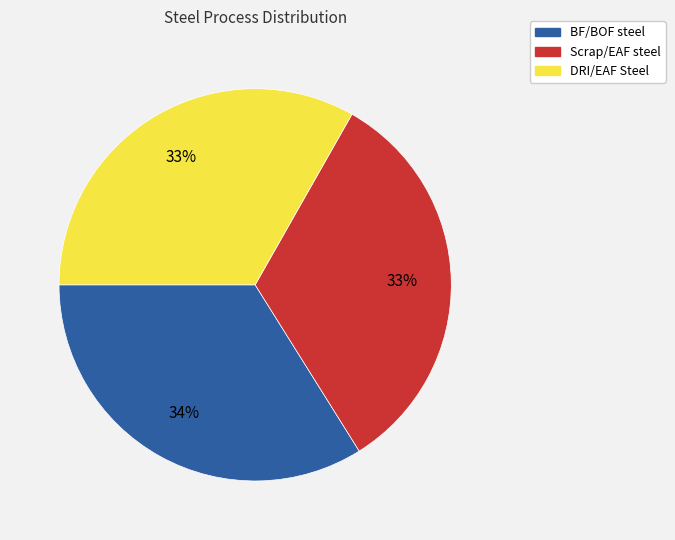

What is the largest slice in the pie chart?

BF/BOF steel